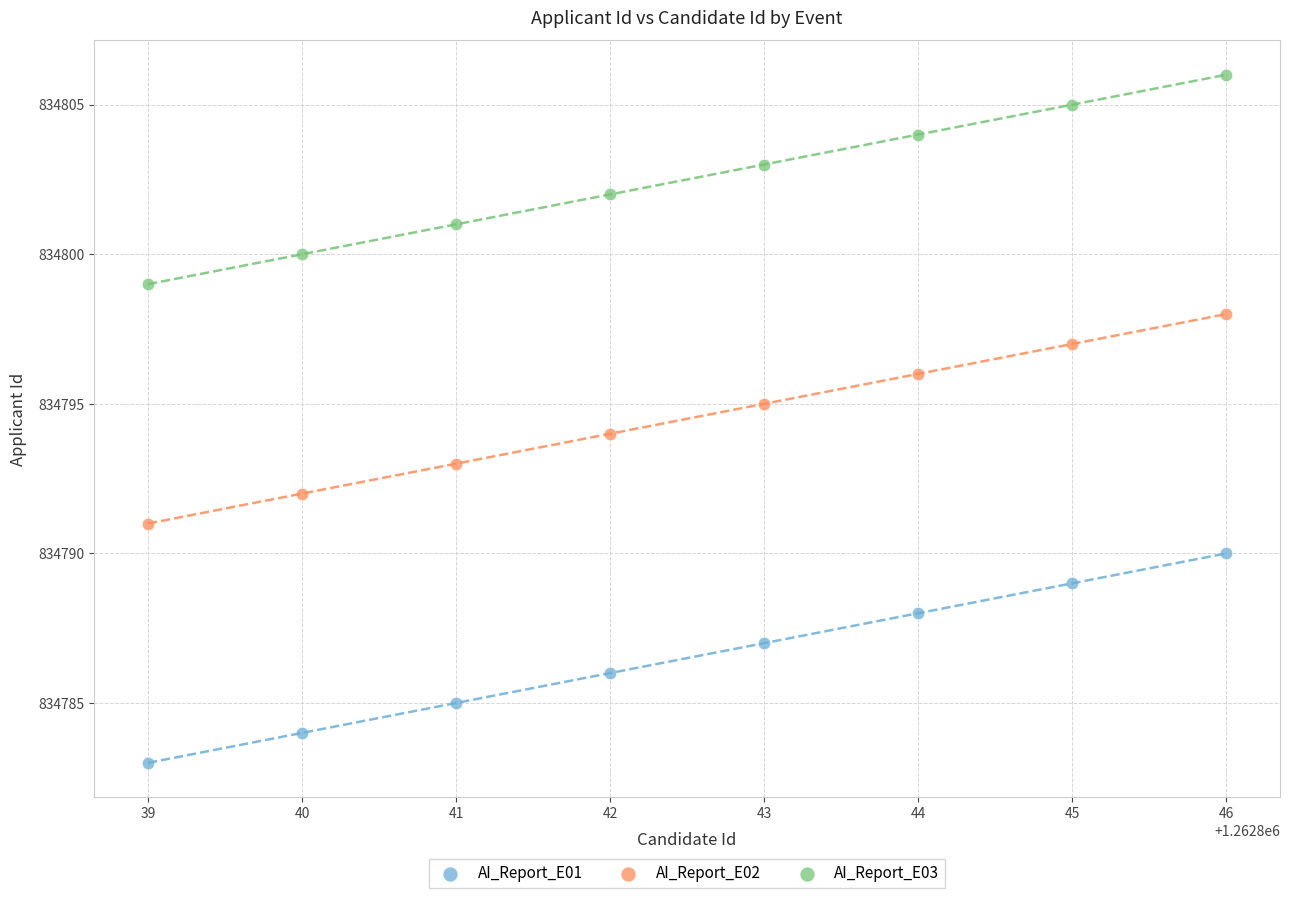

What are all the series names shown in the legend?

AI_Report_E01, AI_Report_E02, AI_Report_E03